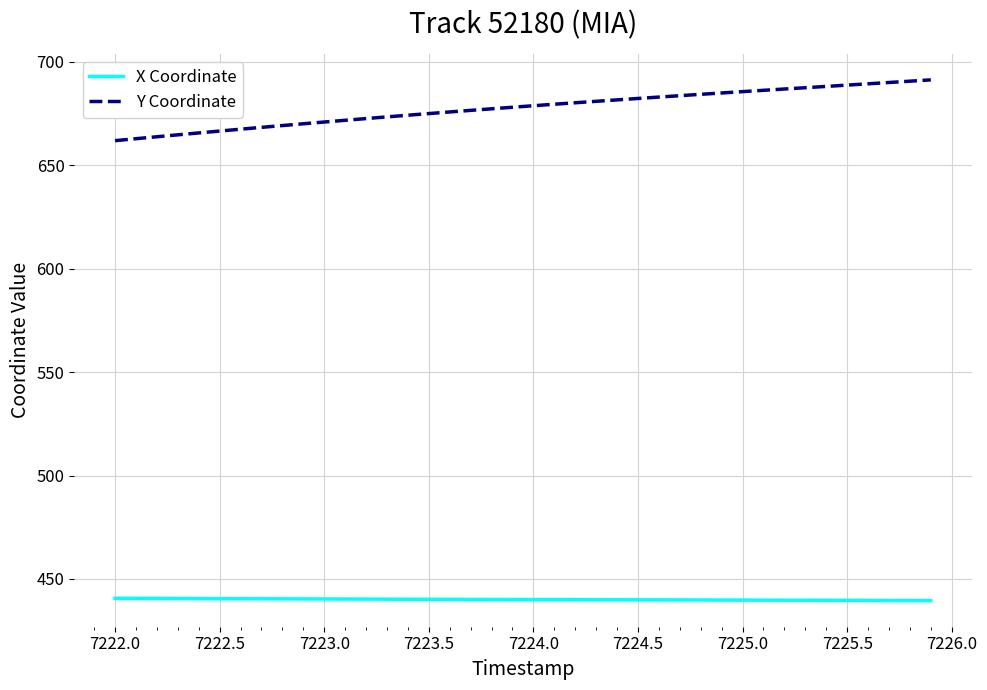

What is the minimum value for Y Coordinate?

662.0